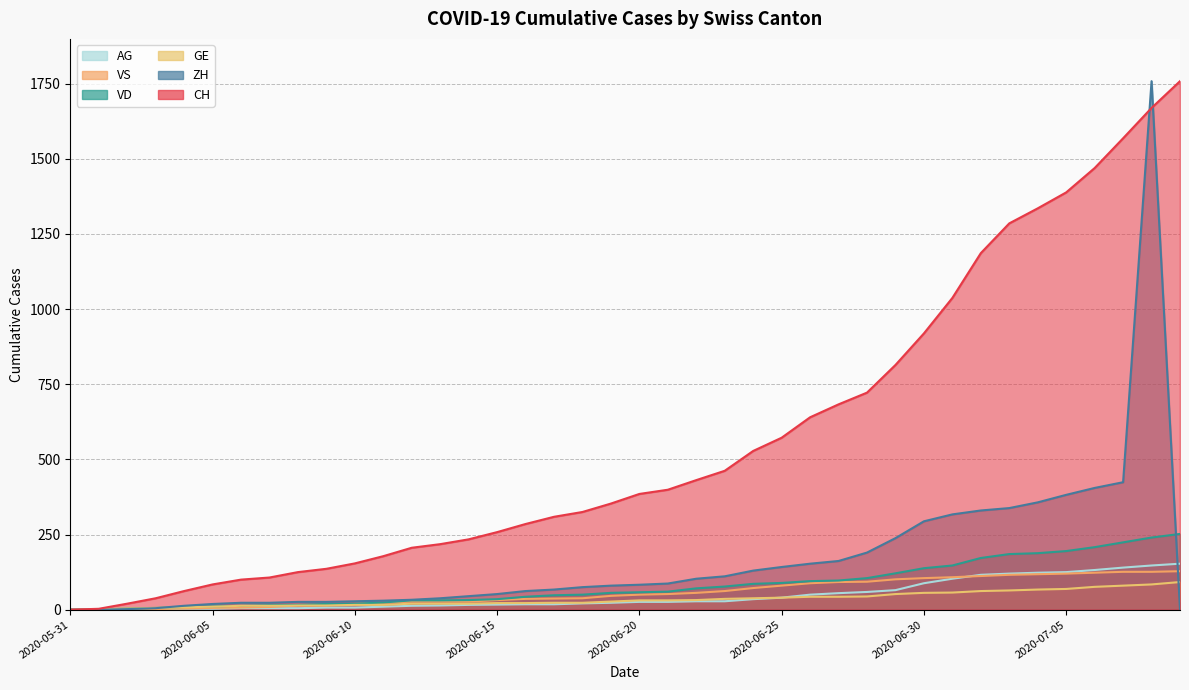

Which category has the lowest value in the VS series?

2020-05-31